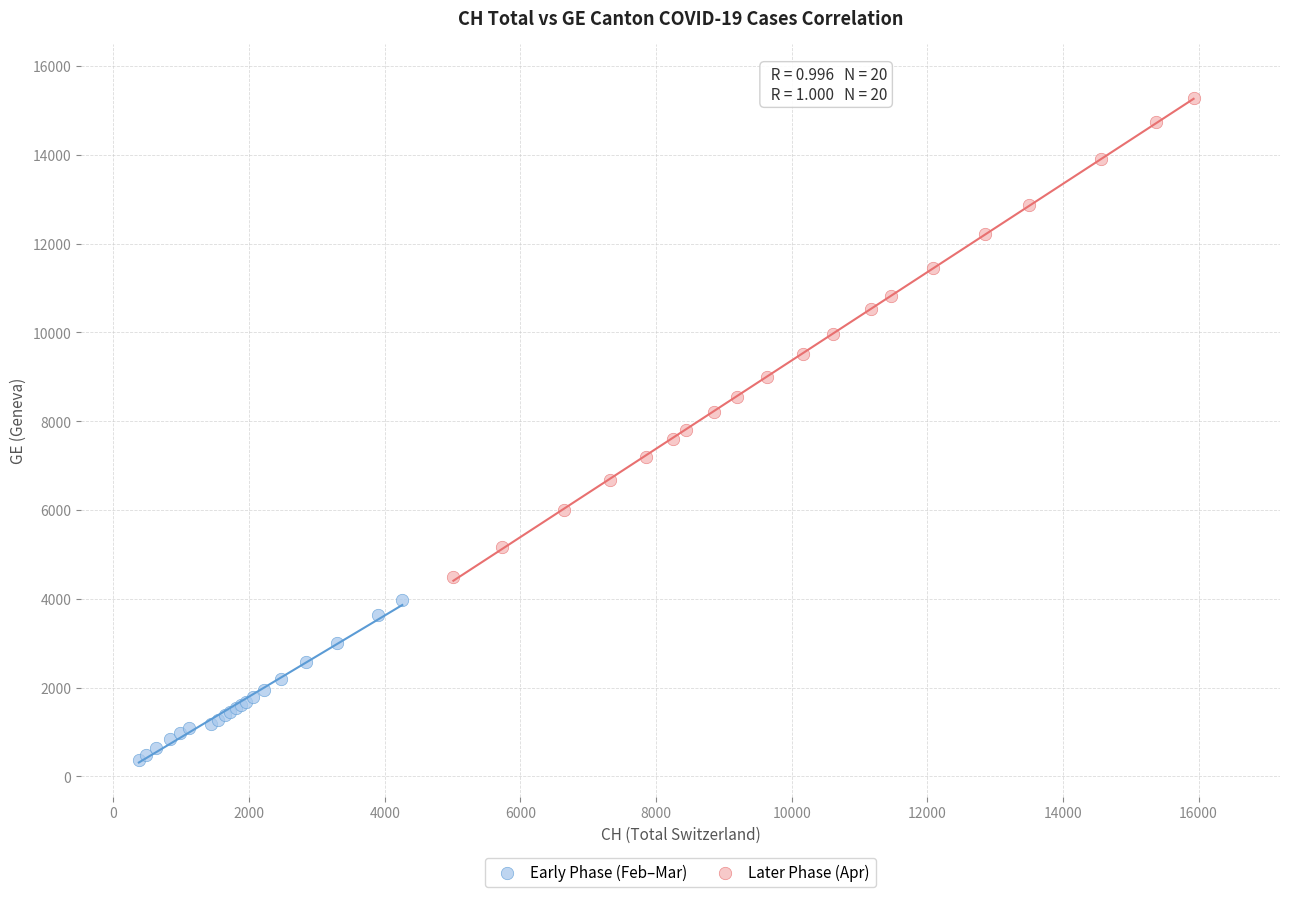

Which series contains the highest Y value?

Later Phase (Apr)